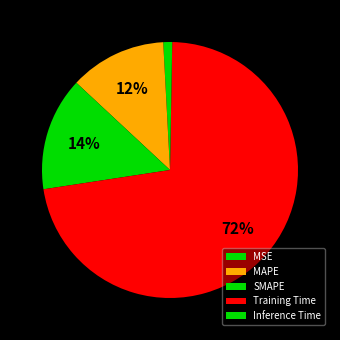

Which category accounts for the majority?

Training Time